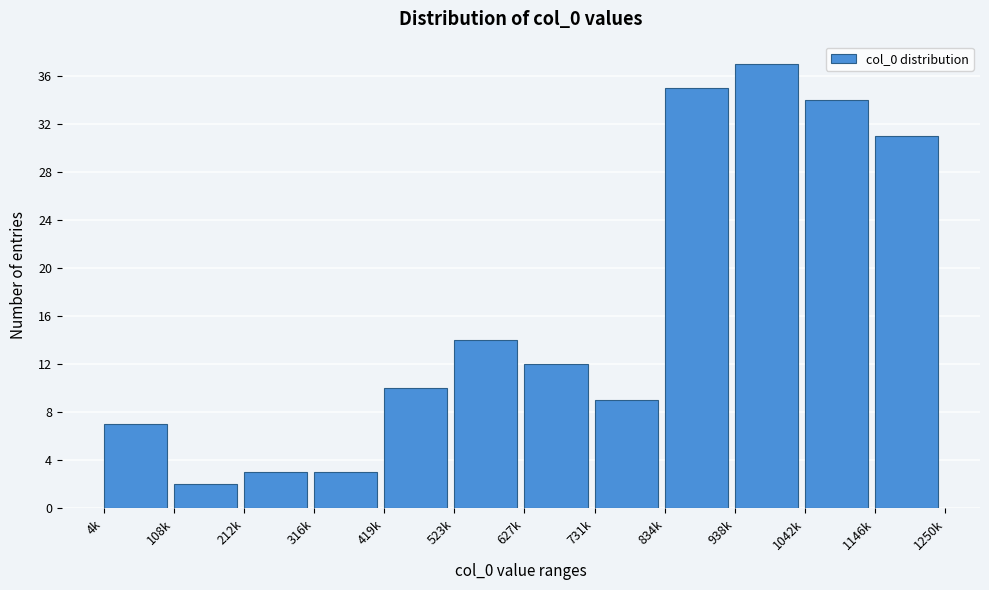

Reading left to right, what are all the values shown in this chart?

4k=7	108k=2	212k=3	316k=3	419k=10	523k=14	627k=12	731k=9	834k=35	938k=37	1042k=34	1146k=31